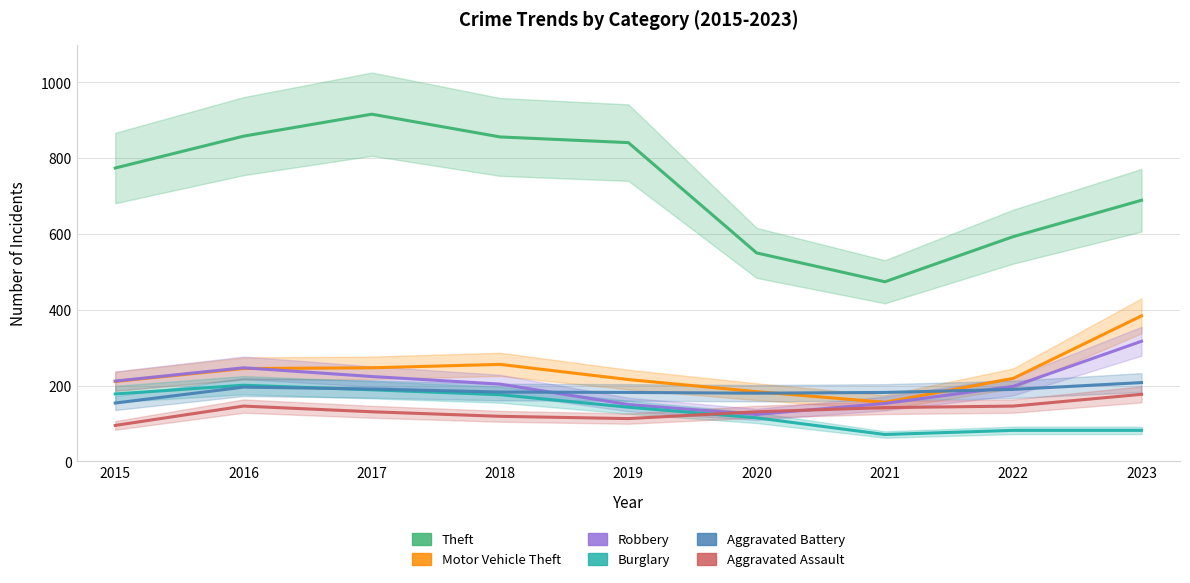

True or false: Aggravated Assault and Theft cross at least once.

False